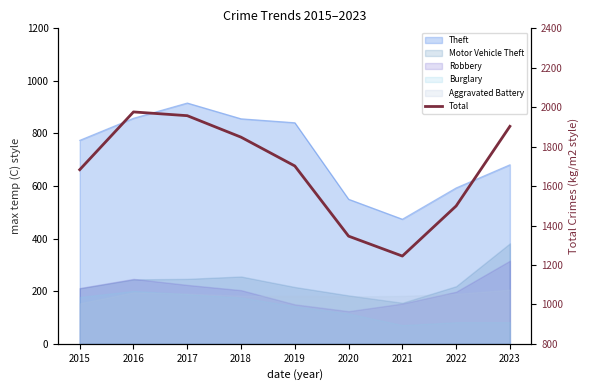

Reading left to right, what are all the values shown in this chart?

1683	1976	1957	1848	1702	1346	1245	1499	1903